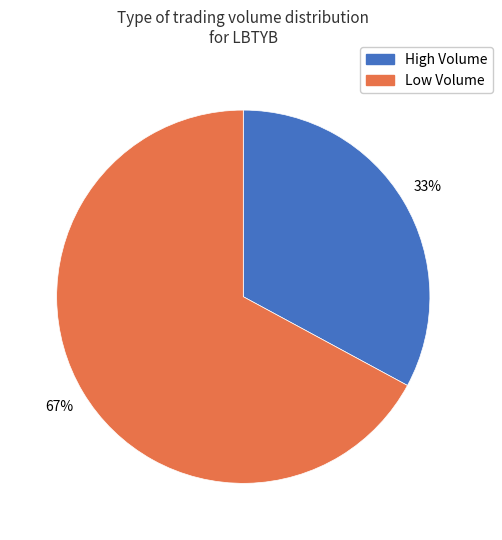

Does any single category account for the majority?

Yes